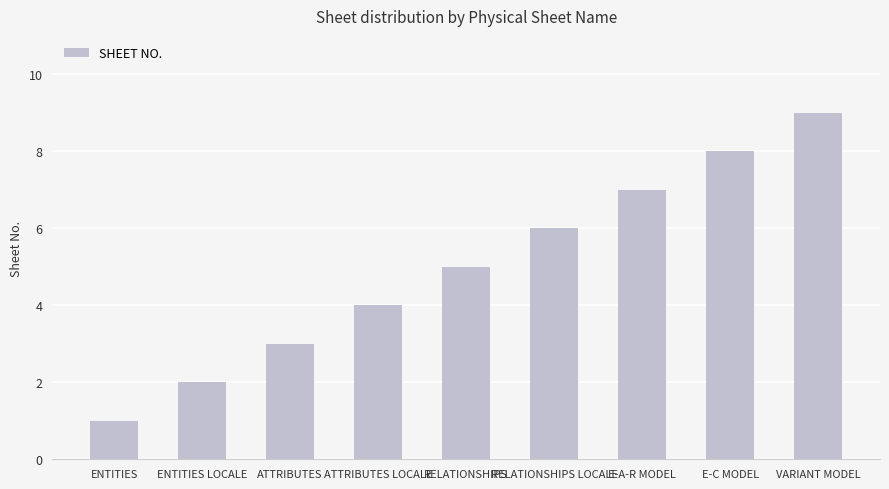

Which label corresponds to the smallest value in the chart?

ENTITIES